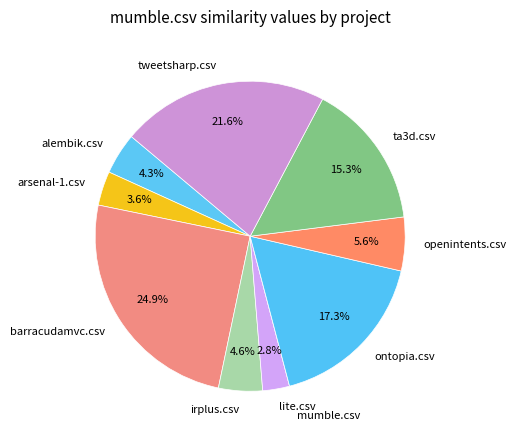

What is the largest slice in the pie chart?

barracudamvc.csv